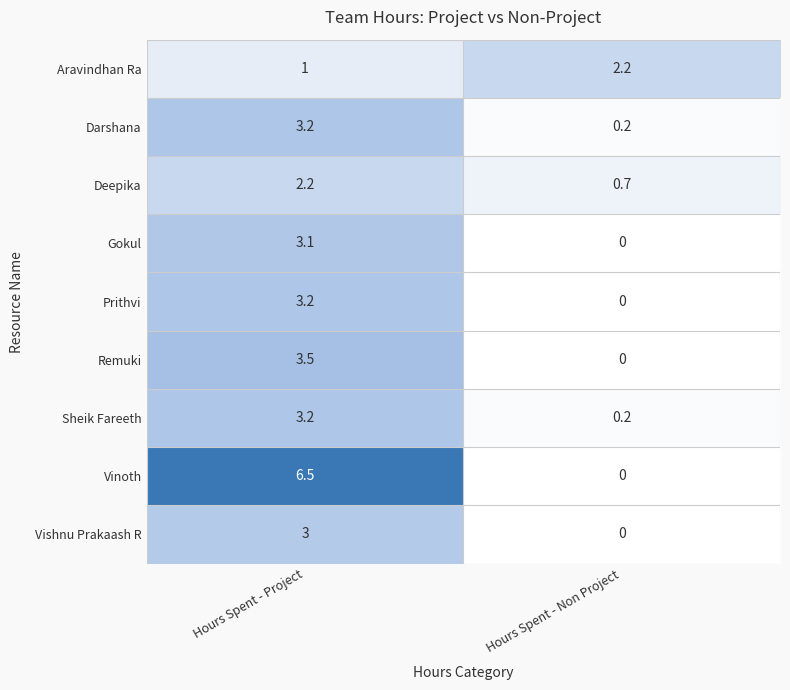

Between Hours Spent - Project and Hours Spent - Non Project, which series saw the biggest shift?

Vinoth